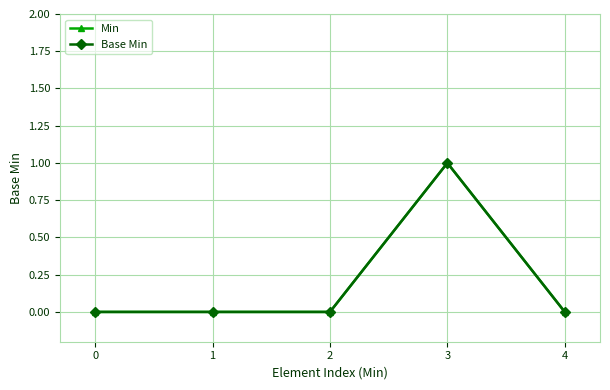

Where is the first local maximum for Min?

3